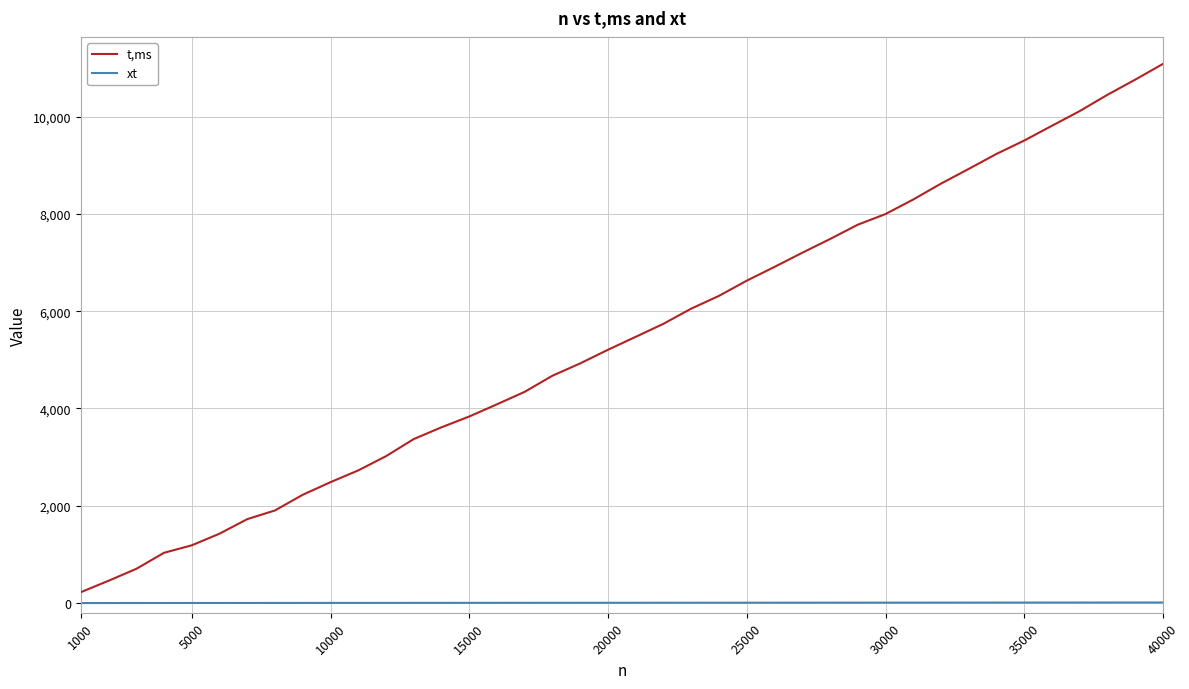

What is the maximum value shown in the chart?

11084.0